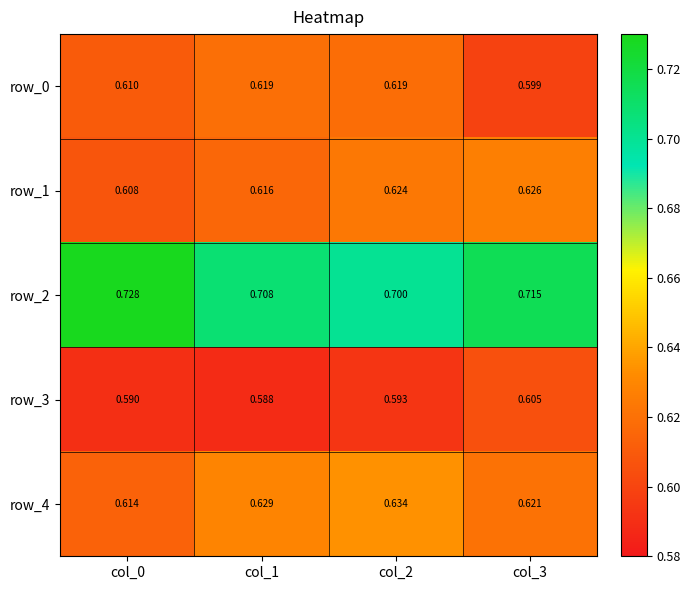

The row_2 series shows 0.4 at col_1. True or false?

False